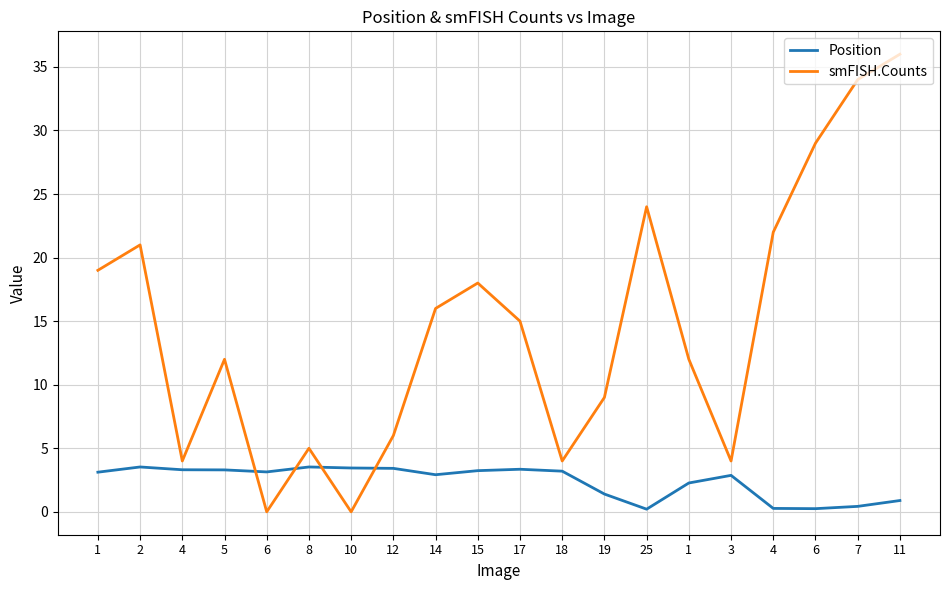

Between 25 and 6, which is larger?

6